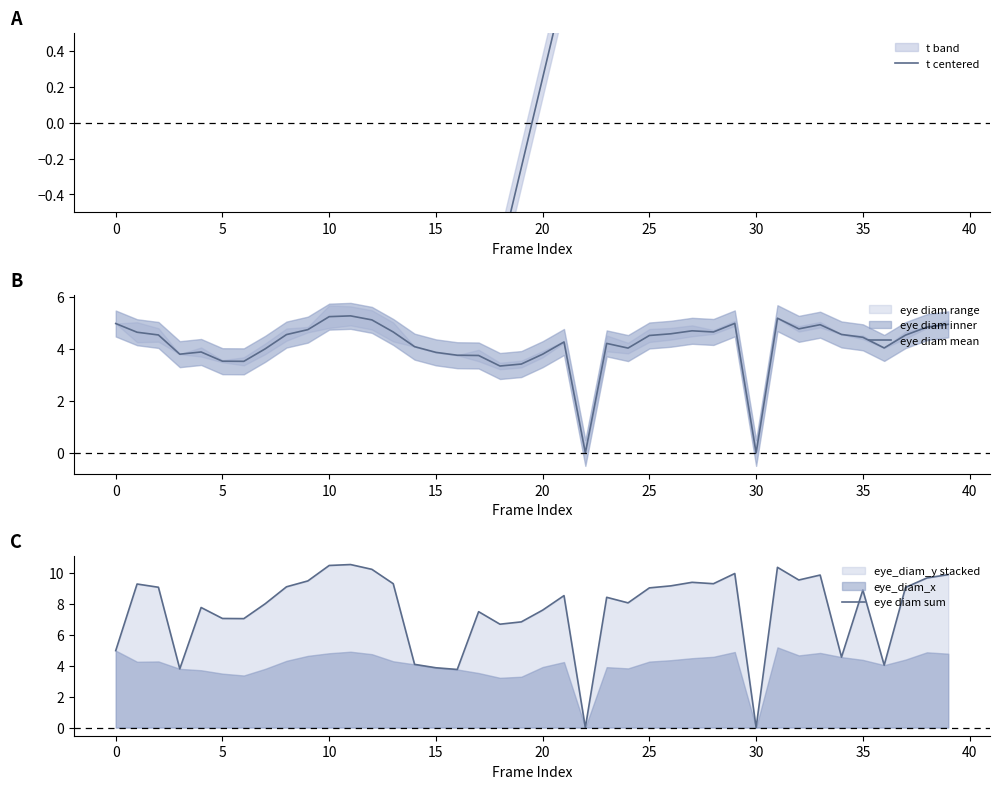

Is it true that eye diam mean equals 5.2 at 10?

True